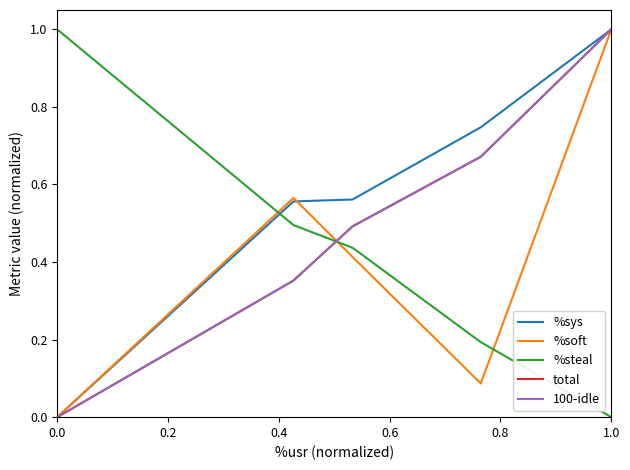

What is the greatest value displayed?

1.0